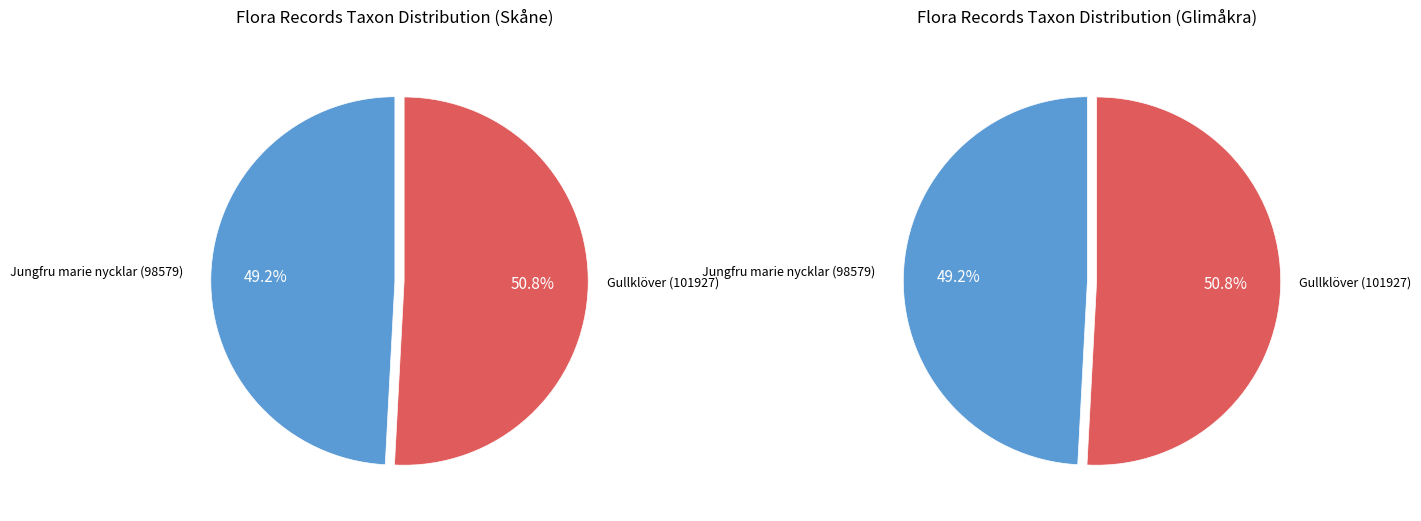

Is there a majority slice in this chart?

Yes